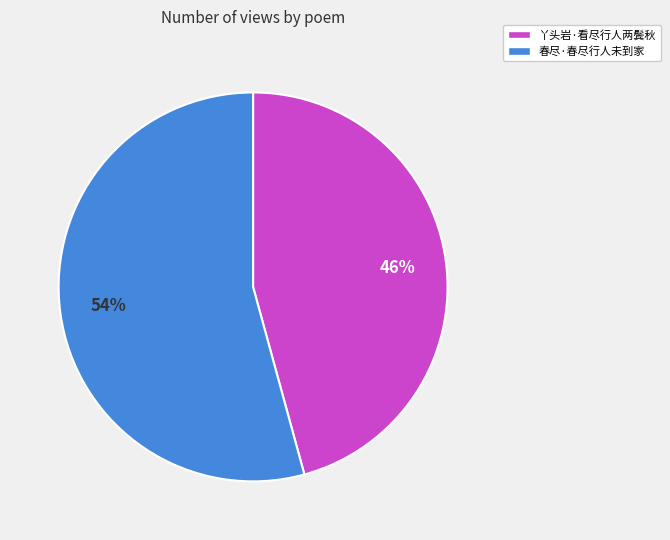

What is the majority slice?

春尽·春尽行人未到家